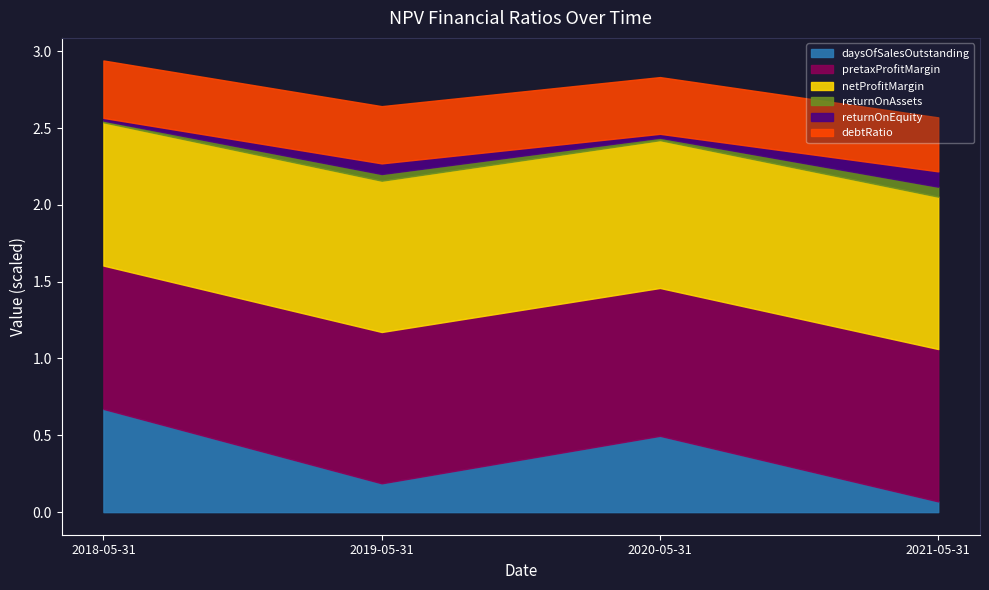

At which category is the sum across all series the highest?

2018-05-31